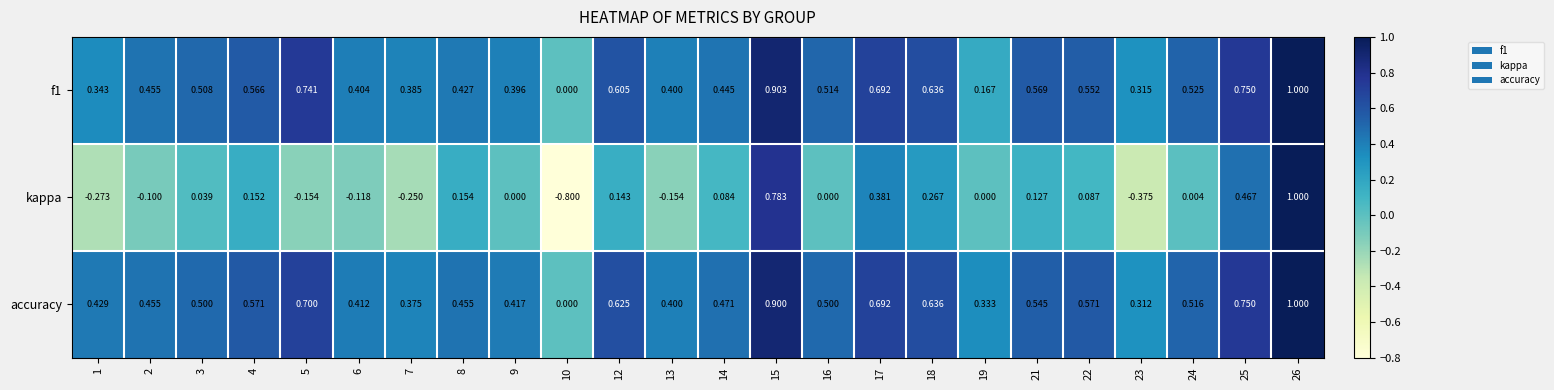

Which series has the largest range (max minus min)?

kappa